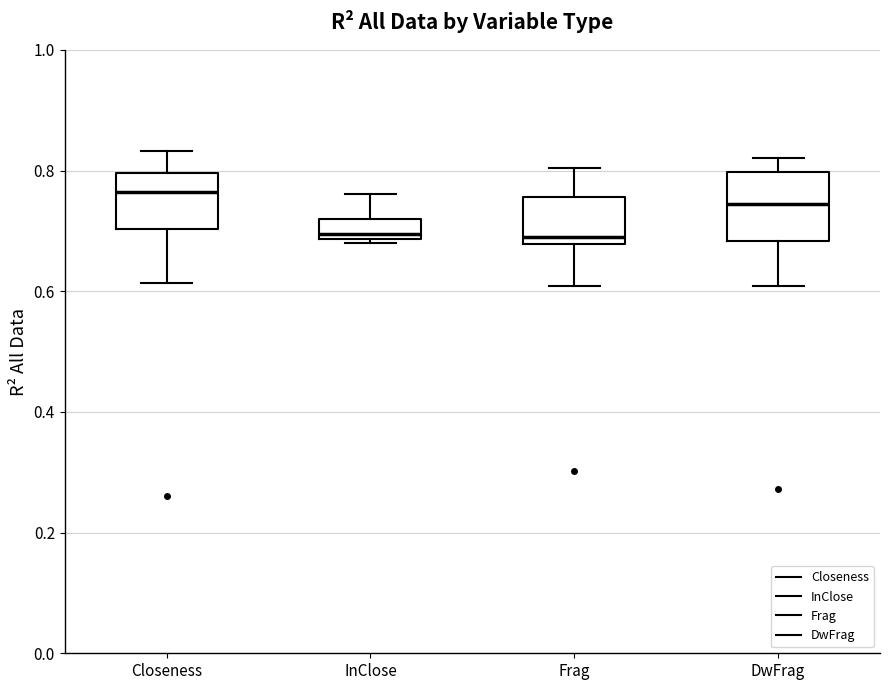

Comparing the boxes themselves (not the whiskers), which one is the tallest?

DwFrag